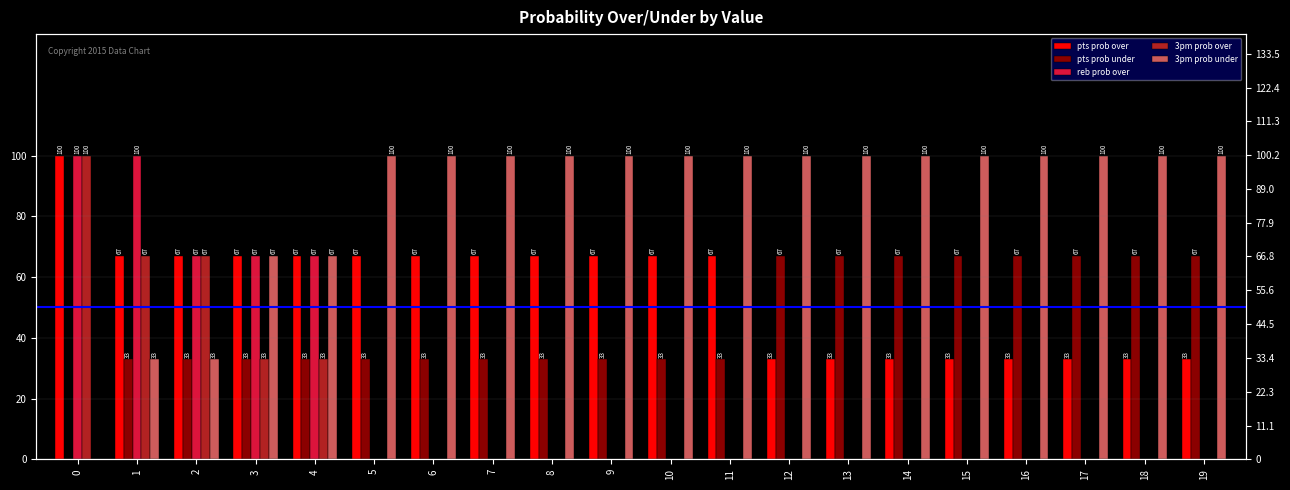

The pts prob under series shows 33 at 5. True or false?

True